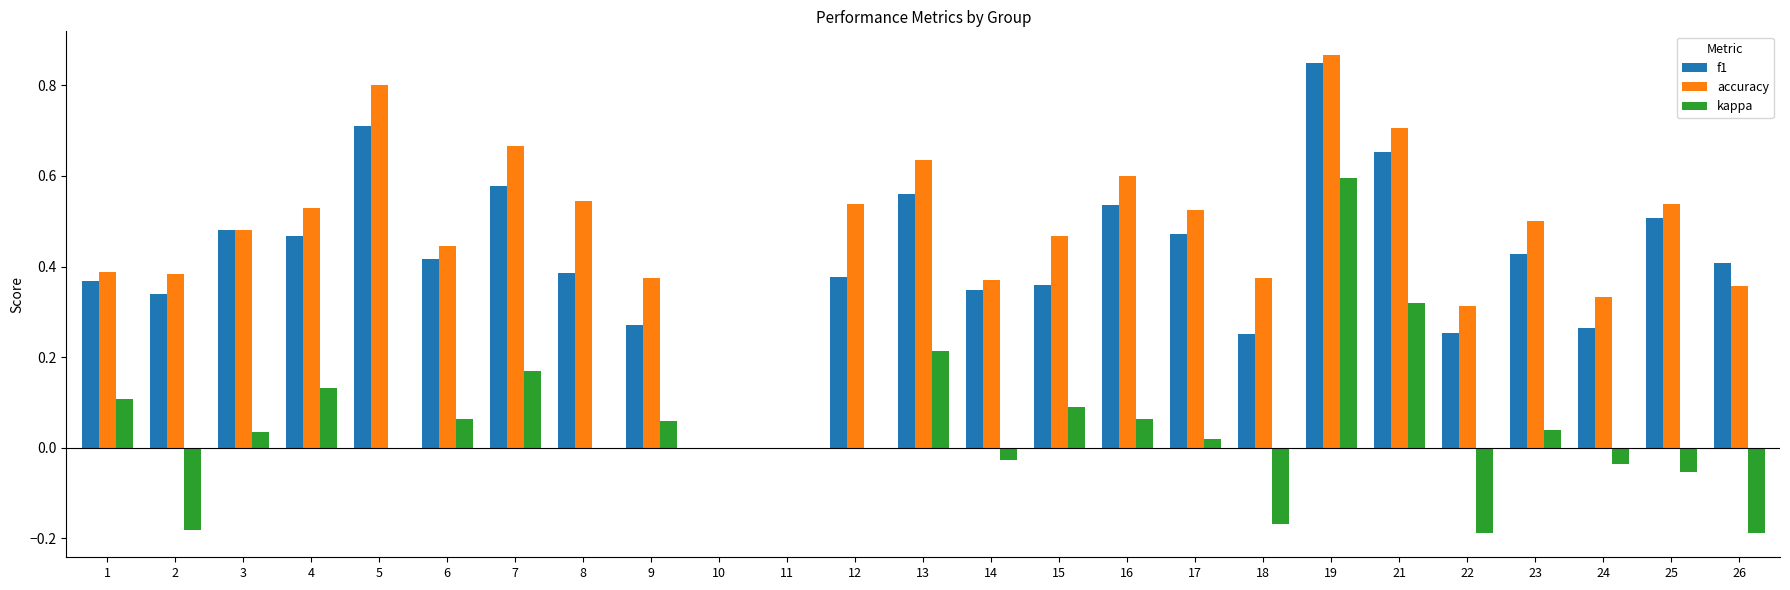

What is the total value across all series at 16?

1.2